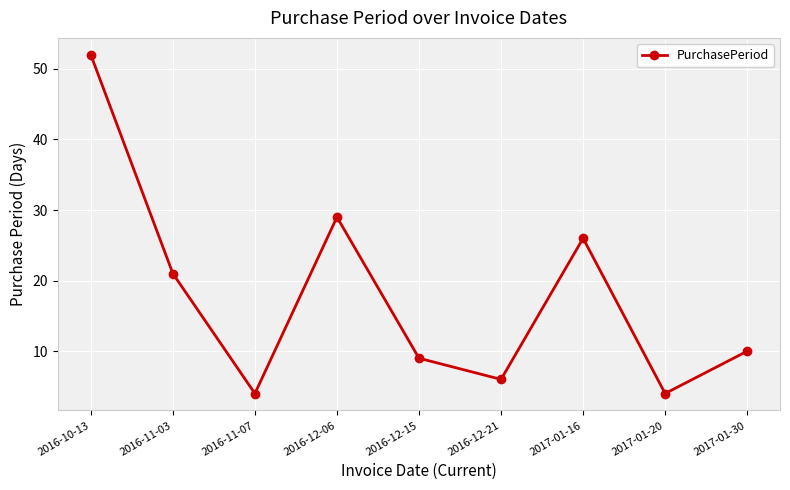

Reading left to right, list all the values displayed in this chart.

52	21	4	29	9	6	26	4	10